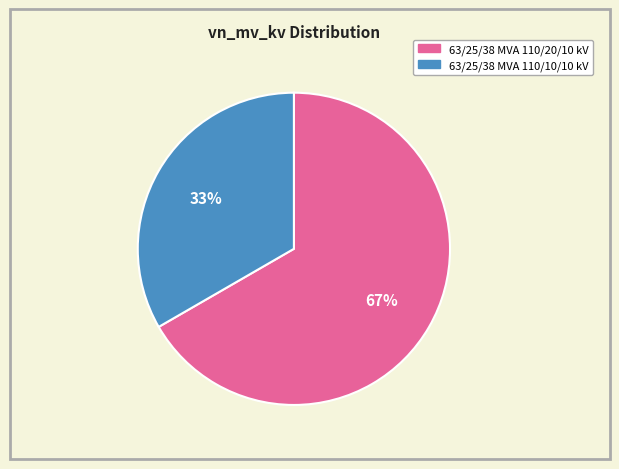

What is the smallest slice in the pie chart?

63/25/38 MVA 110/10/10 kV